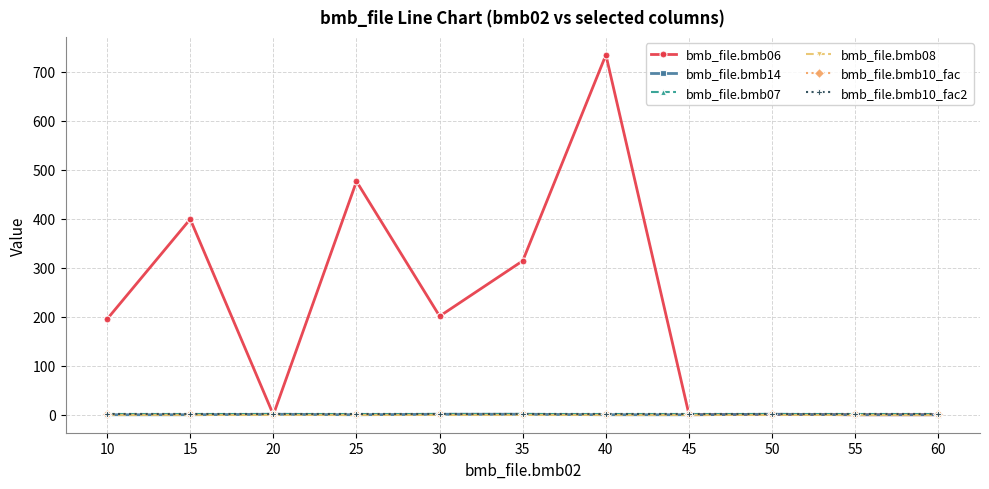

Is the value of bmb_file.bmb07 at 10 greater than the value of bmb_file.bmb06 at 50?

Yes